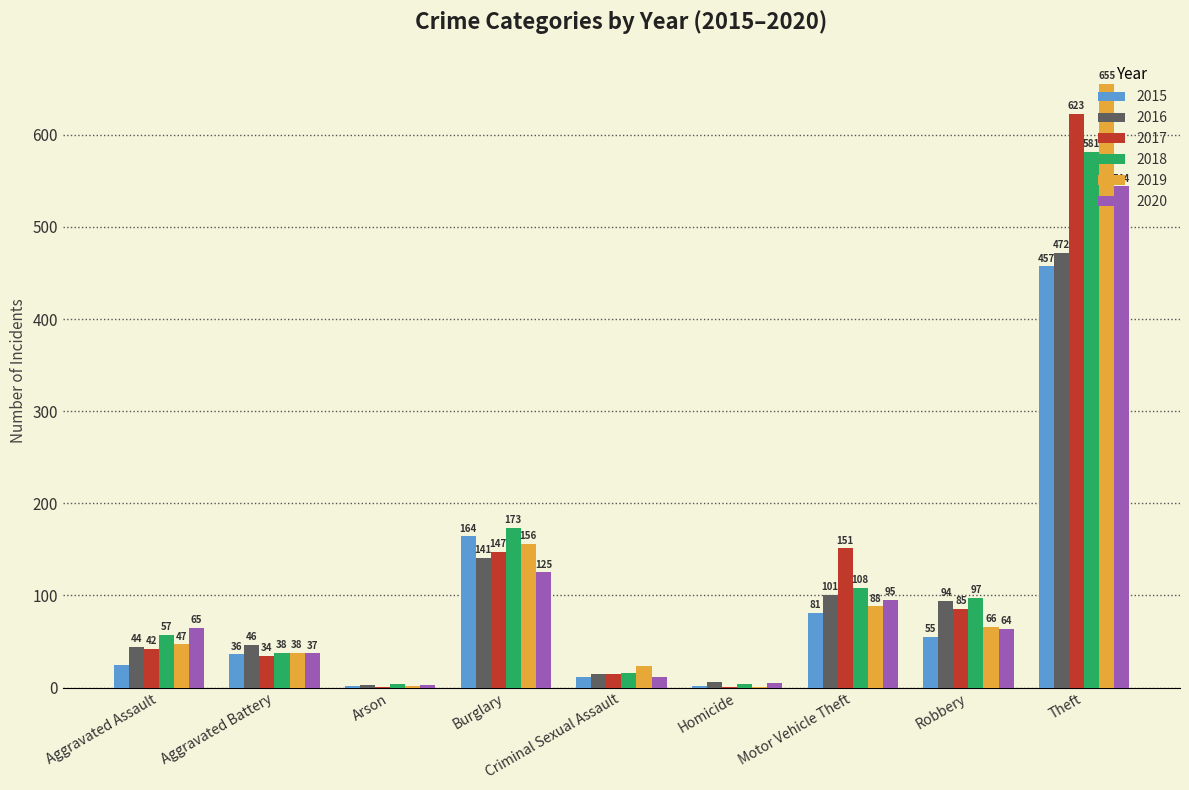

Which series changed the most between Aggravated Assault and Aggravated Battery?

2020